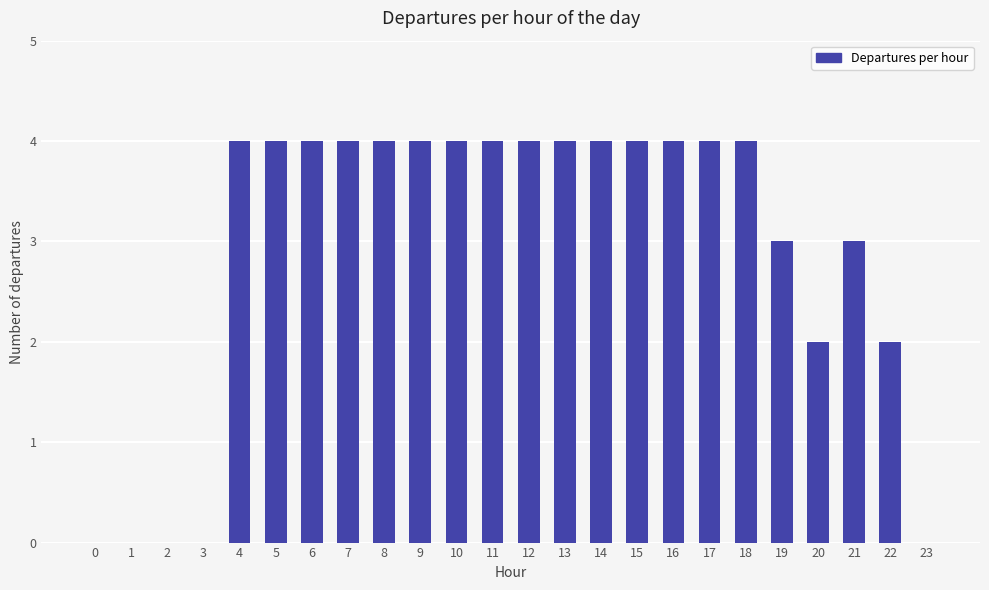

What is the sum of all values?

70